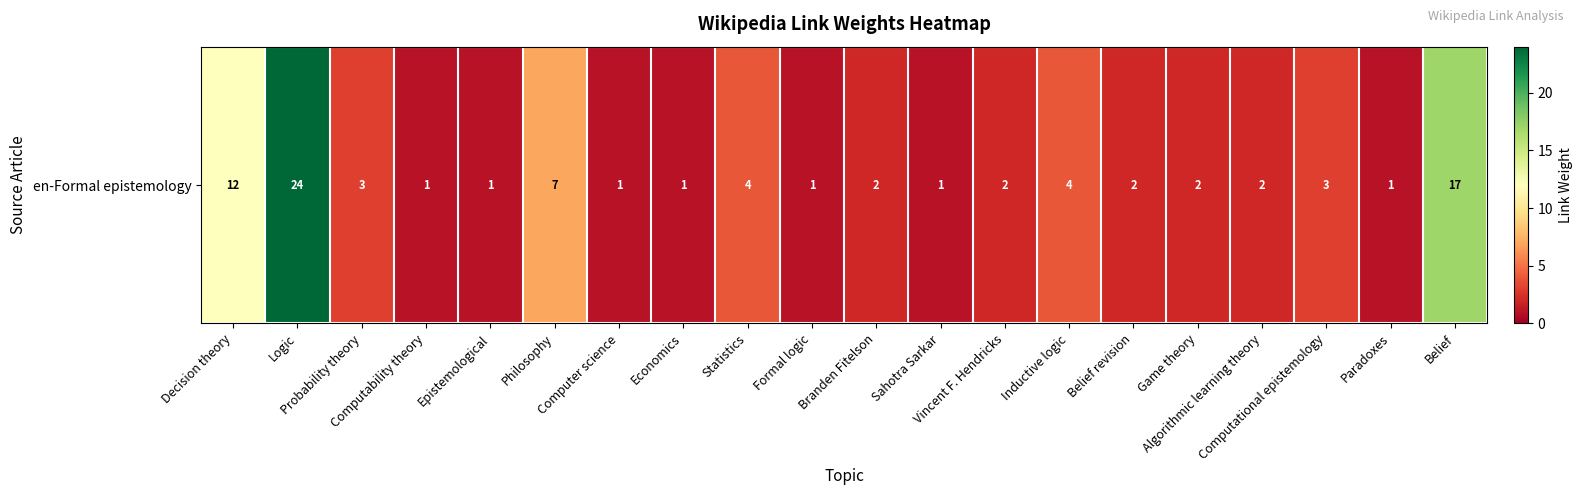

What is the smallest value displayed?

1